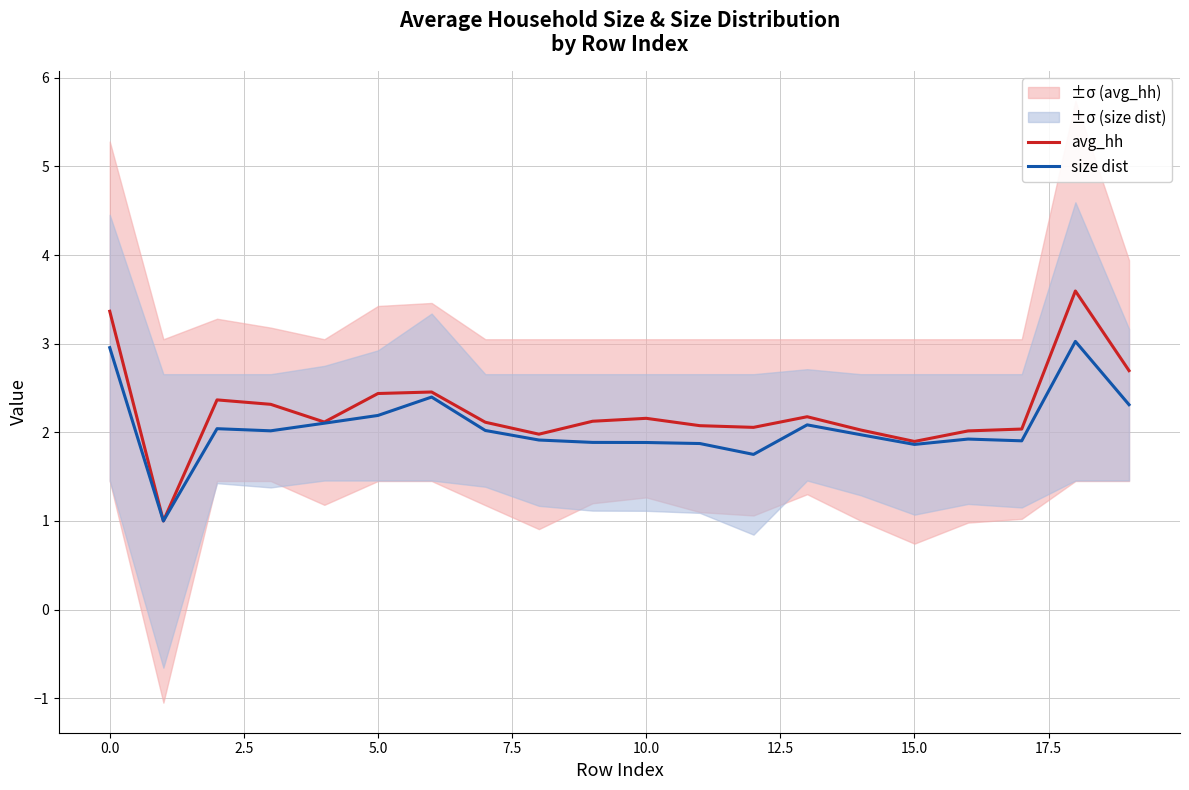

Which series has the widest spread of values?

avg_hh